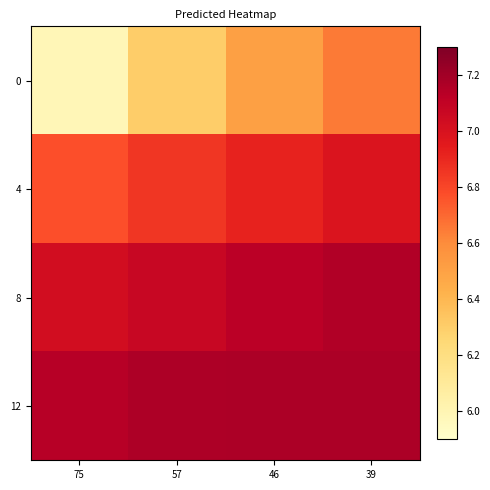

List the series in order of their peak value, highest first.

12, 8, 4, 0